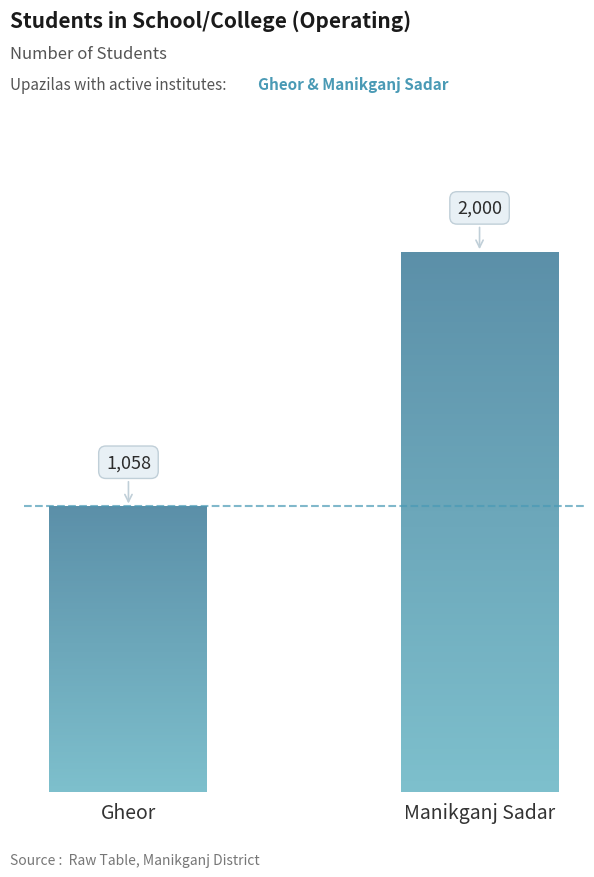

What is the approximate value at Manikganj Sadar, to the nearest 50?

2000